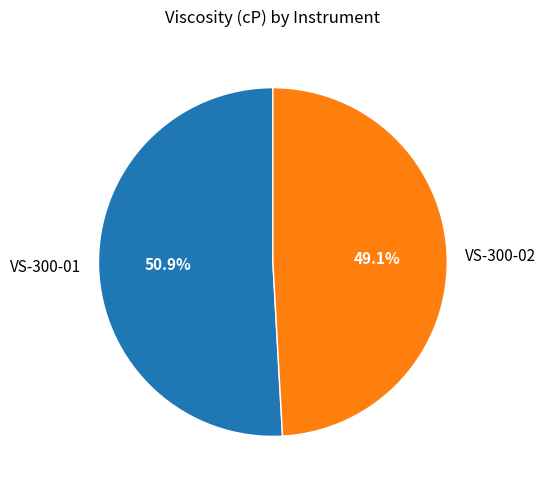

Which category has the biggest portion of the pie?

VS-300-01